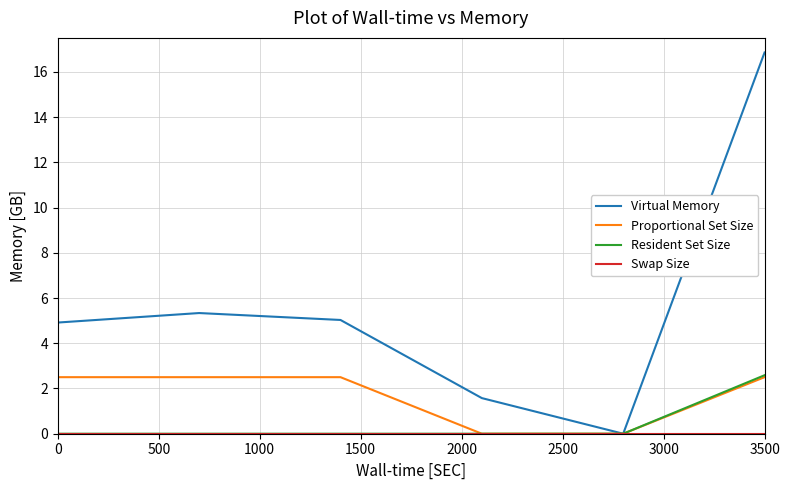

Which series has the largest total across all categories?

Virtual Memory